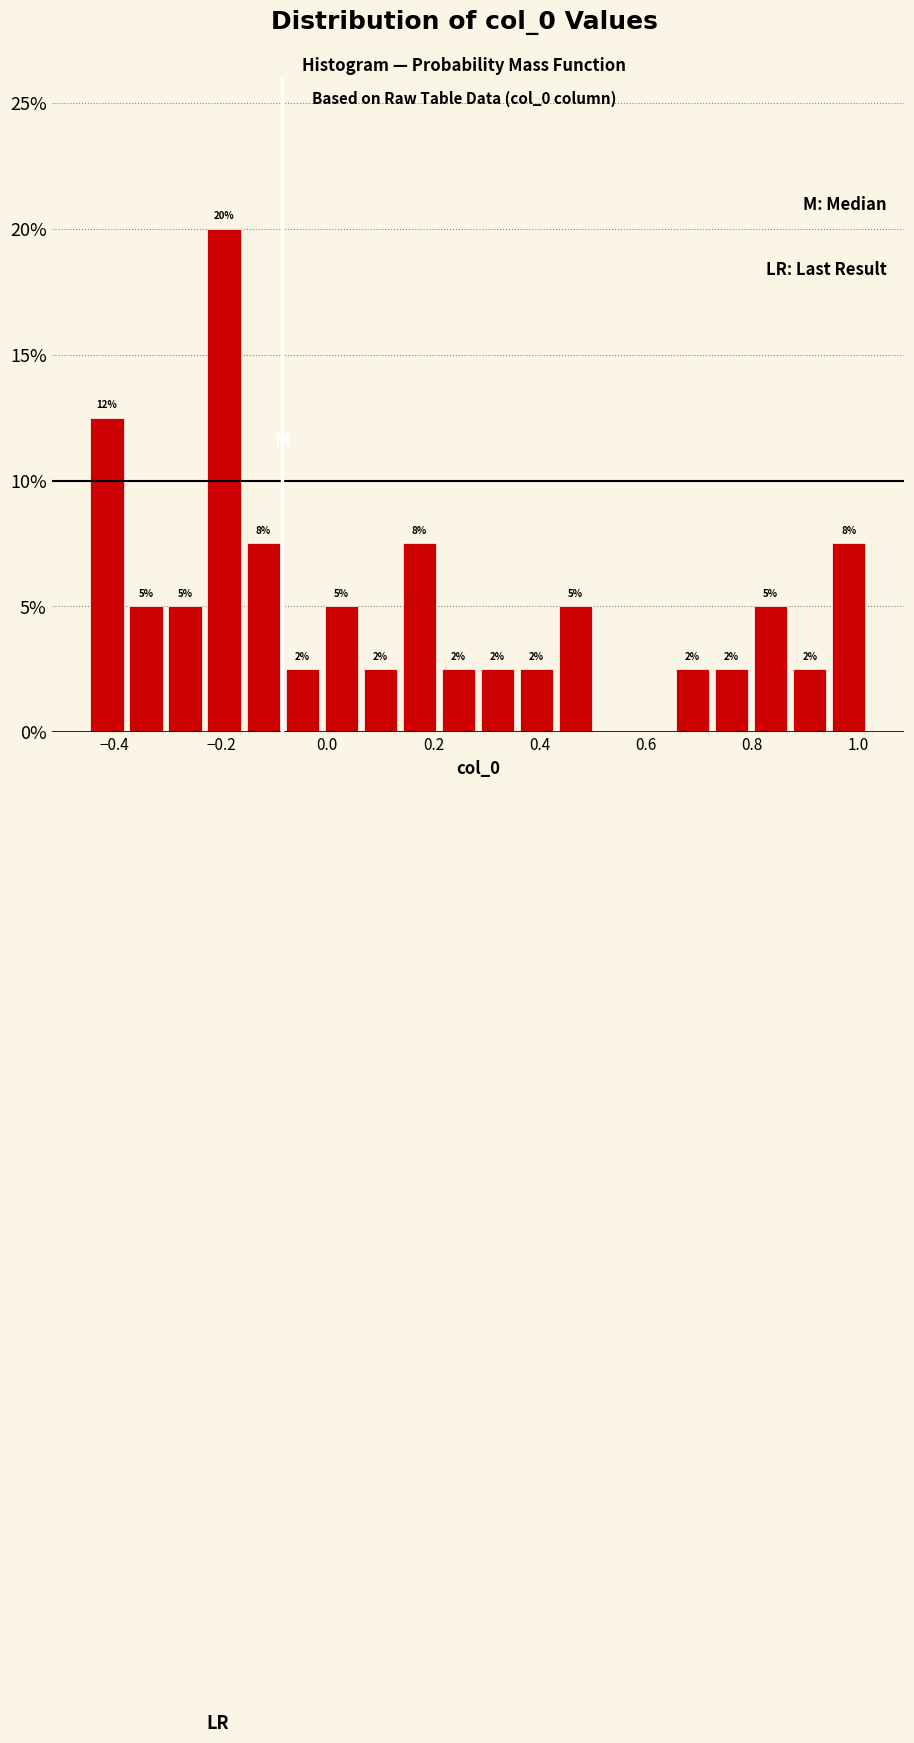

Around what value on the x-axis is the tallest bar? Give the approximate position of its centre, as read against the axis.

-0.20